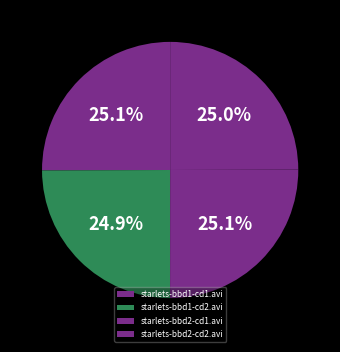

Approximately how many times larger is the value at starlets-bbd2-cd1.avi compared to starlets-bbd1-cd1.avi?

1.0